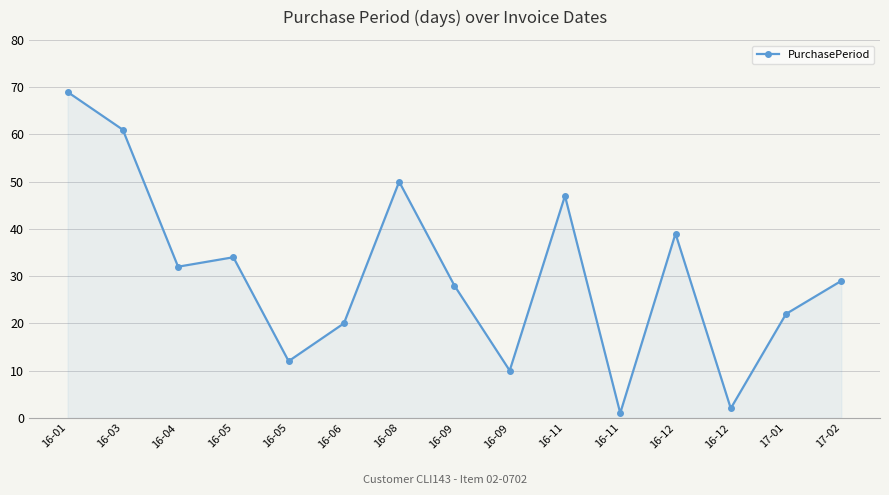

How many lines are shown in the chart?

1